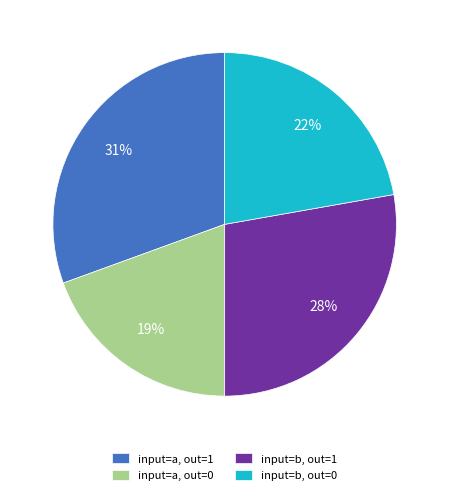

Is the sum of input=a, out=0 and input=b, out=0 greater than half?

No